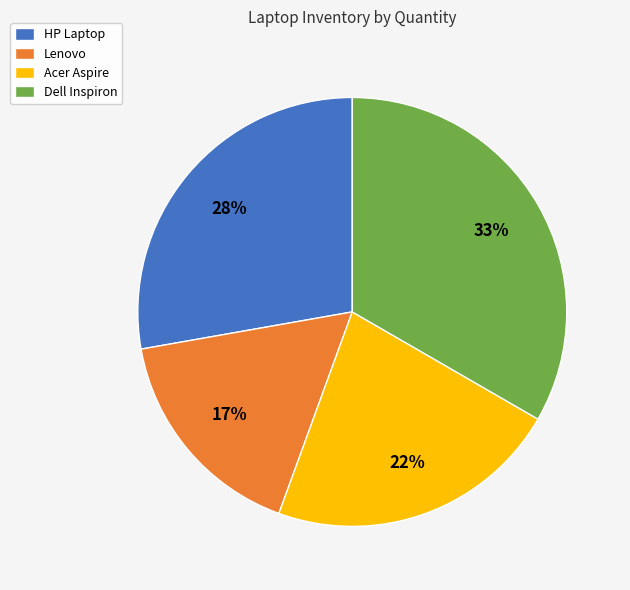

Is there any slice that represents more than half of the pie?

No